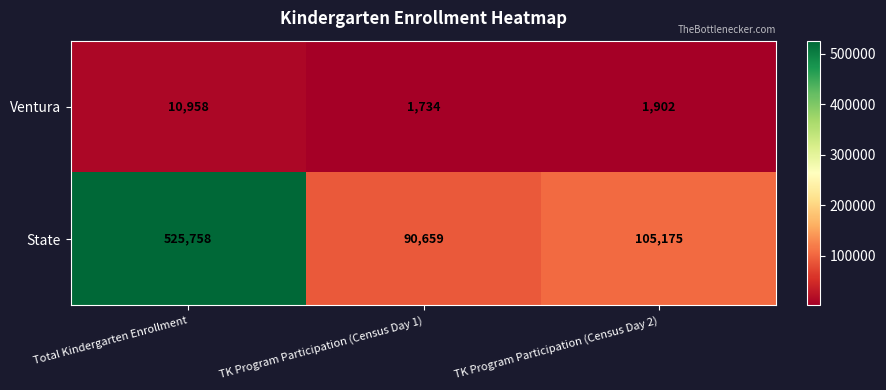

Which series has the largest range (max minus min)?

State